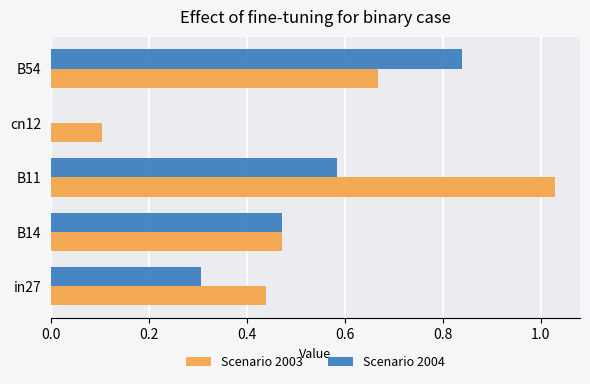

How many Scenario 2004 values are between 0 and 1?

5